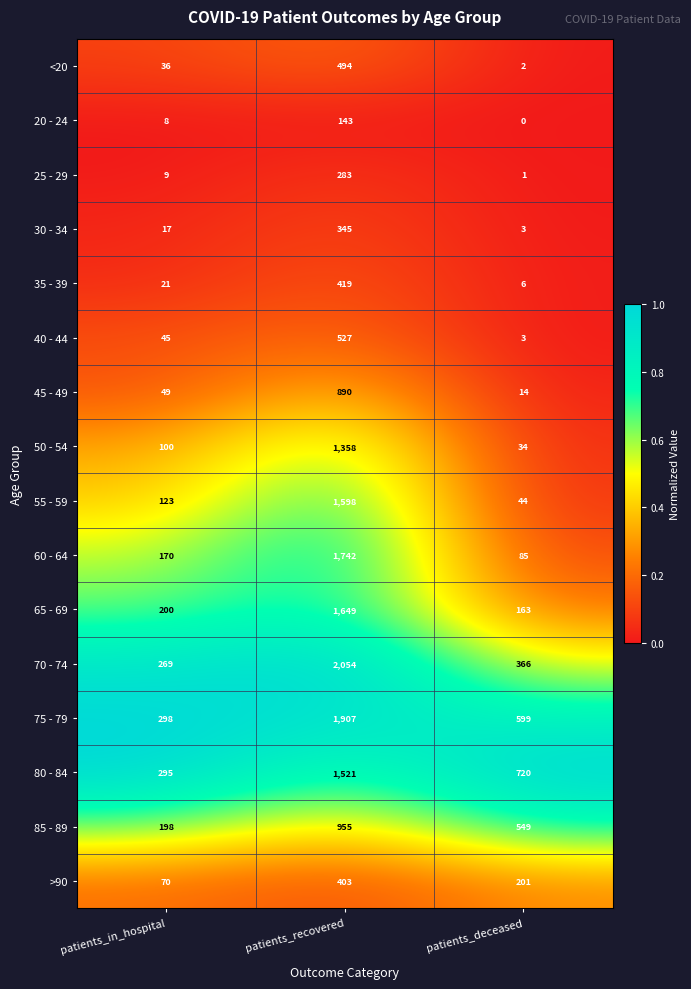

What is the difference between the 25 - 29 values at patients_recovered and patients_in_hospital?

274